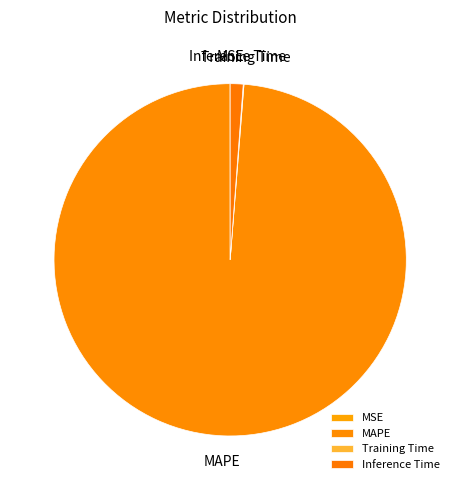

True or false: MAPE accounts for 90% of the total.

False